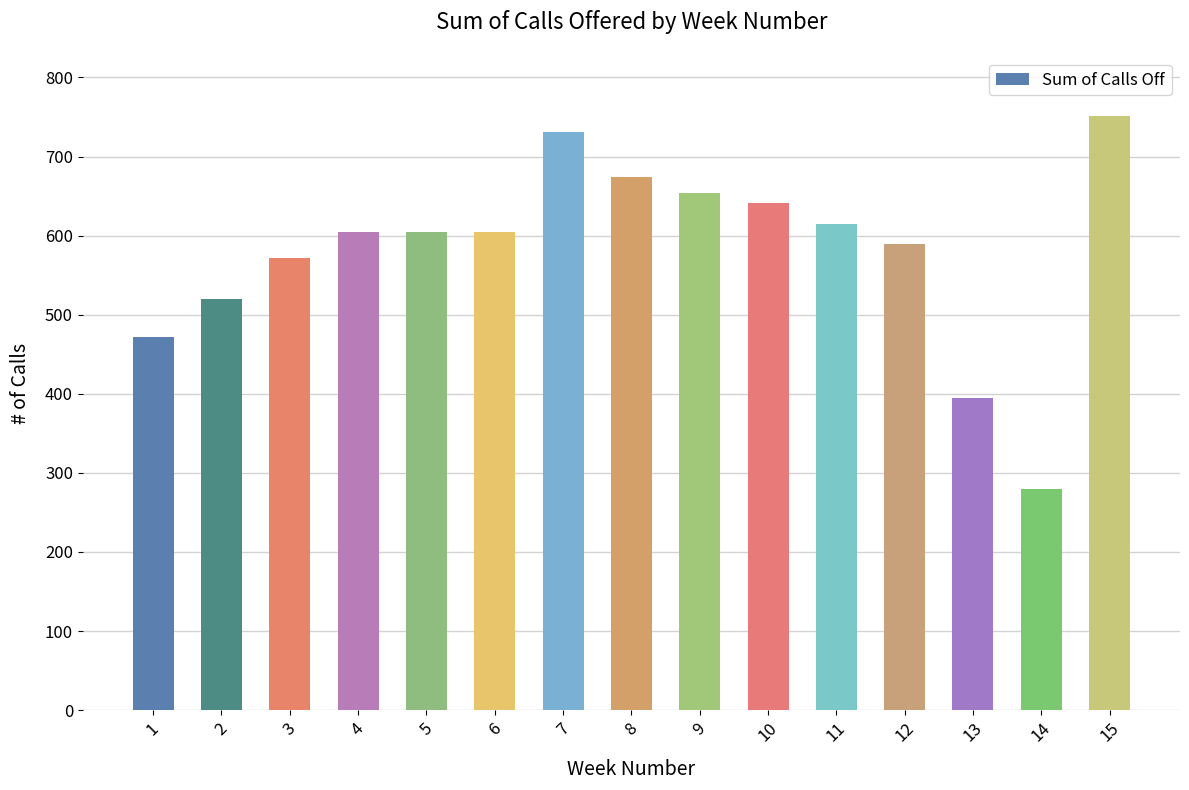

At which label is the value closest to 515?

2